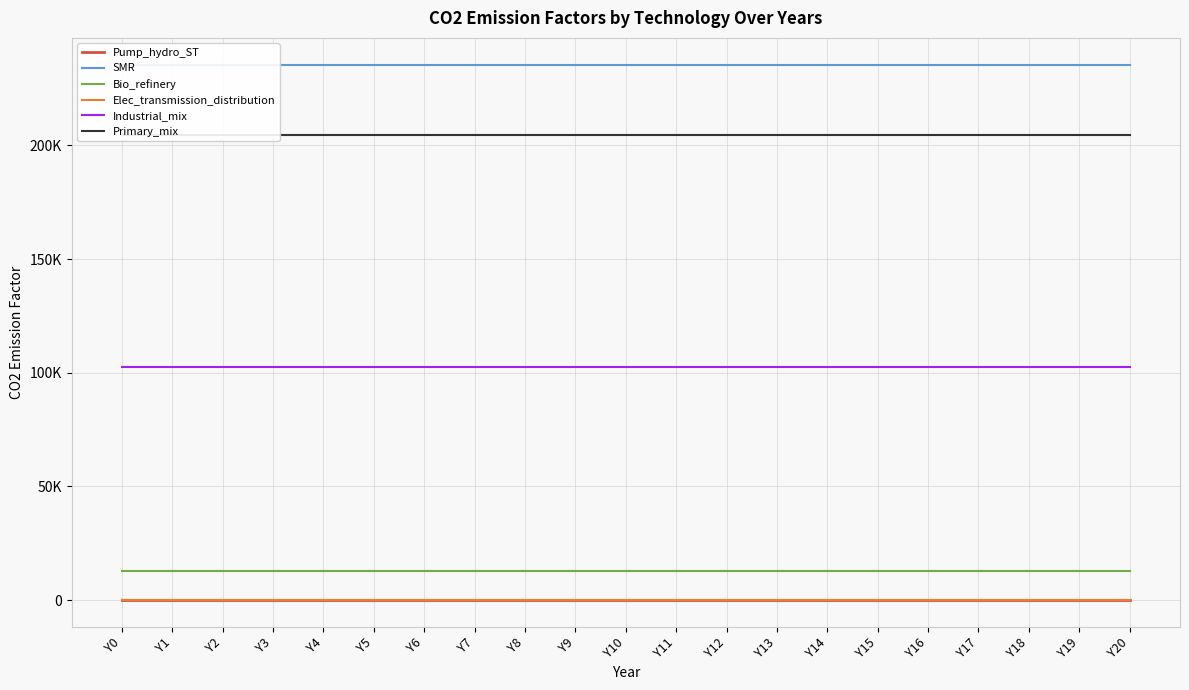

List the labels in order of Primary_mix value, largest first.

Y0, Y1, Y2, Y3, Y4, Y5, Y6, Y7, Y8, Y9, Y10, Y11, Y12, Y13, Y14, Y15, Y16, Y17, Y18, Y19, Y20